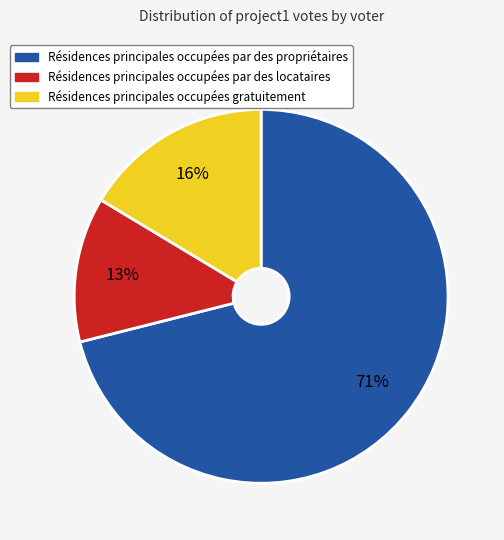

Does any single category account for the majority?

Yes